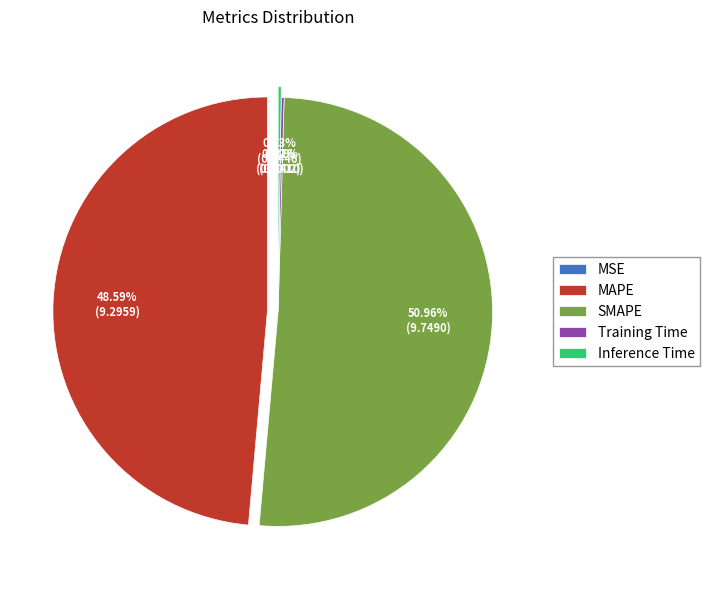

Which slice is the largest?

SMAPE